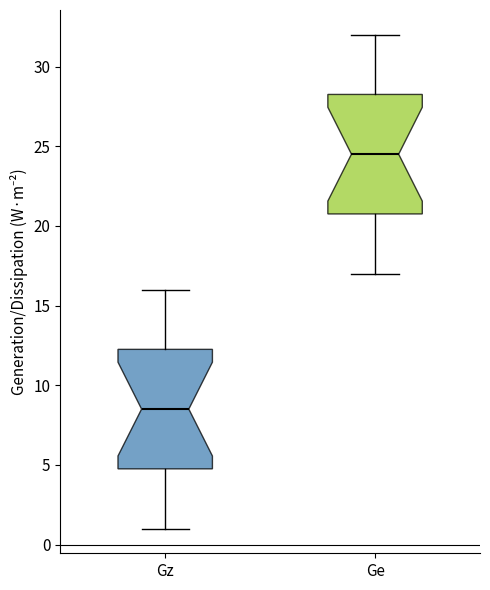

Where does the lower whisker of the box for Gz end on the y-axis? The values are not printed on the chart, so give them approximately, as read against the axis.

1.0